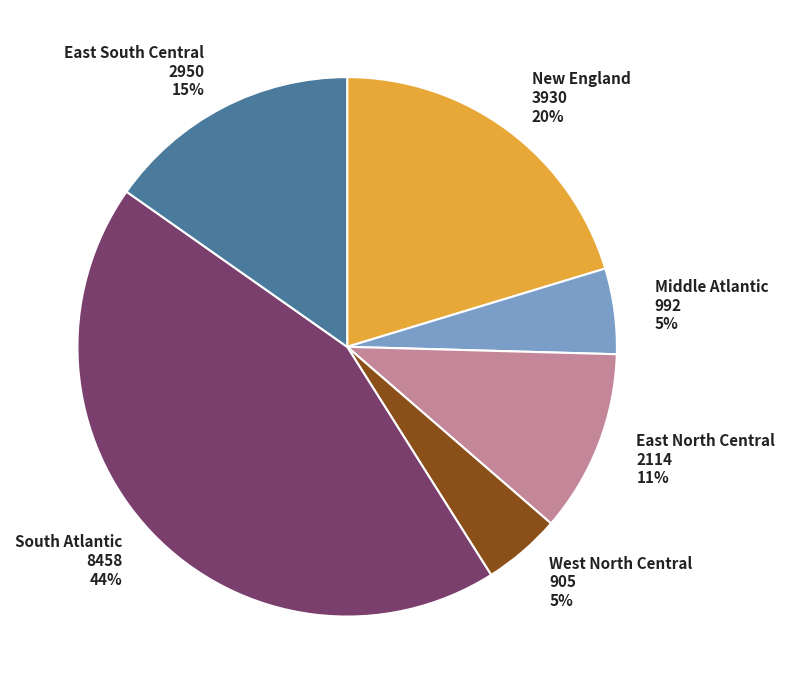

Do East North Central and Middle Atlantic together represent more than half of the pie?

No